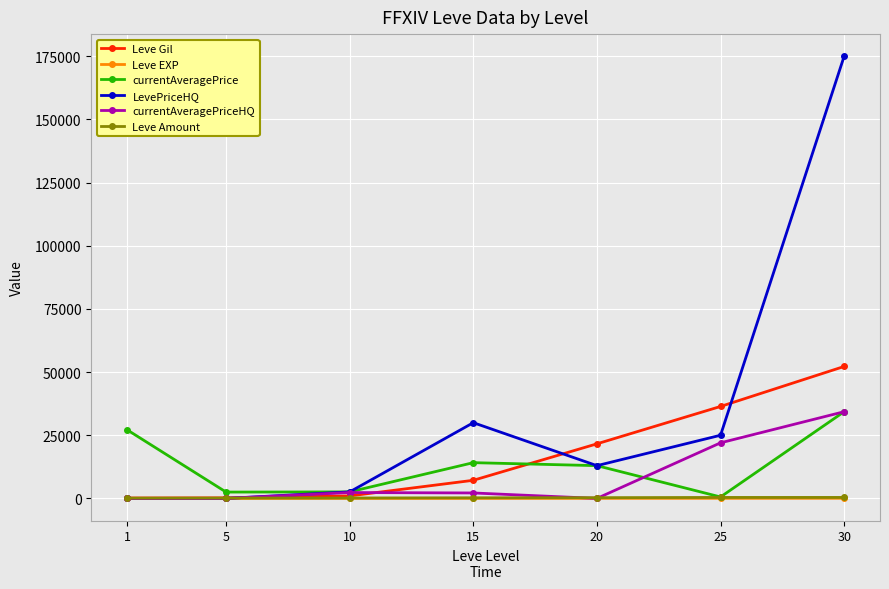

What is the difference between the second highest and second lowest values in the Leve Gil series?

36170